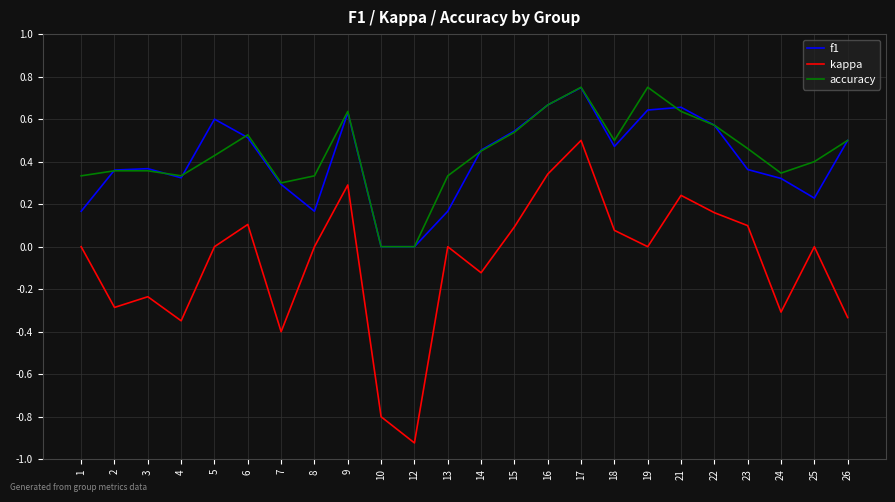

At 13, list the series in order from largest to smallest.

accuracy, f1, kappa